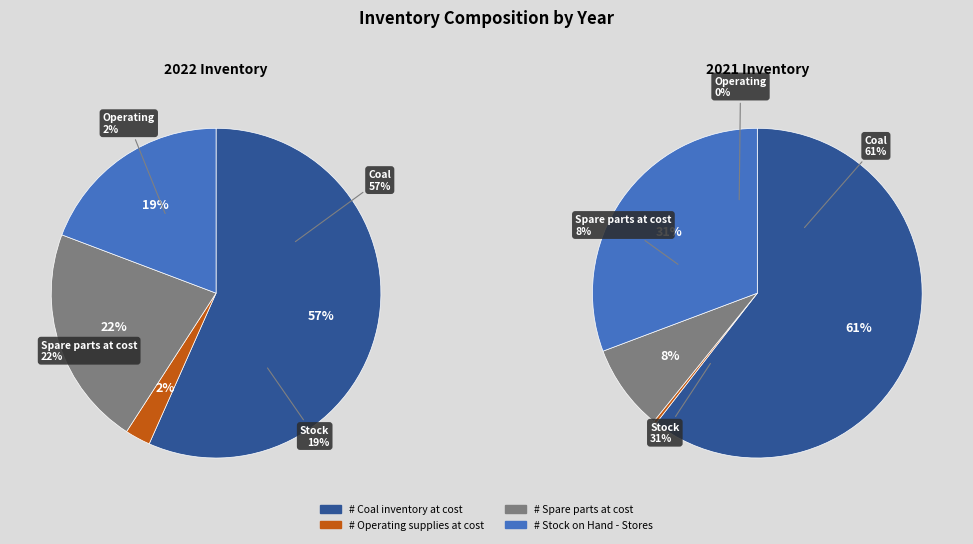

Does Operating supplies at cost account for over 50% of the chart?

No